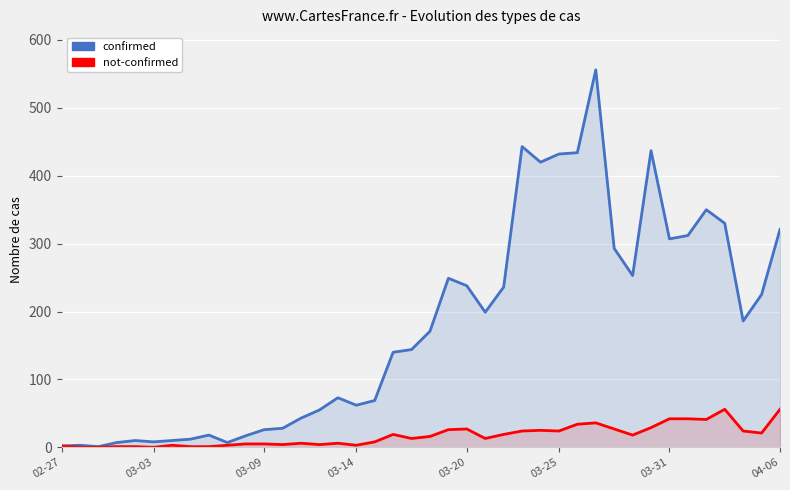

Between 24 and 03-09, which is larger?

24